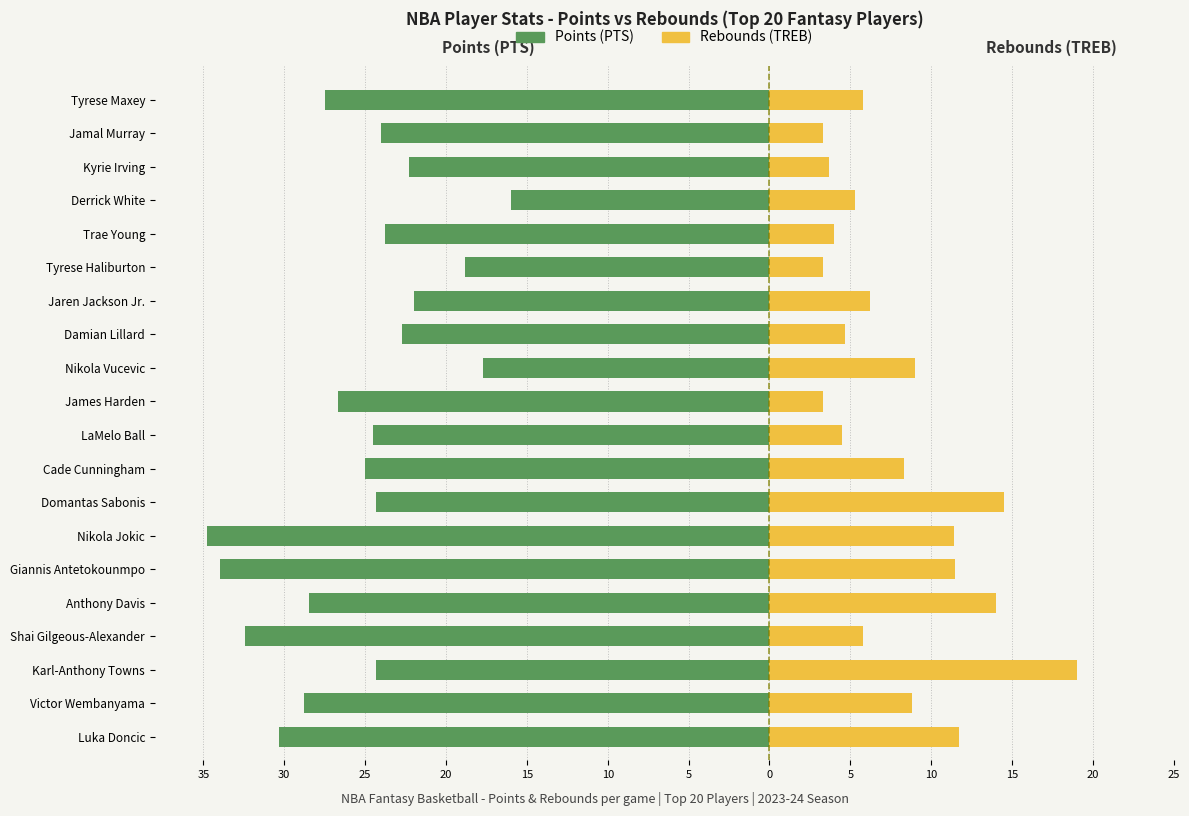

How many bars are there in each group?

2